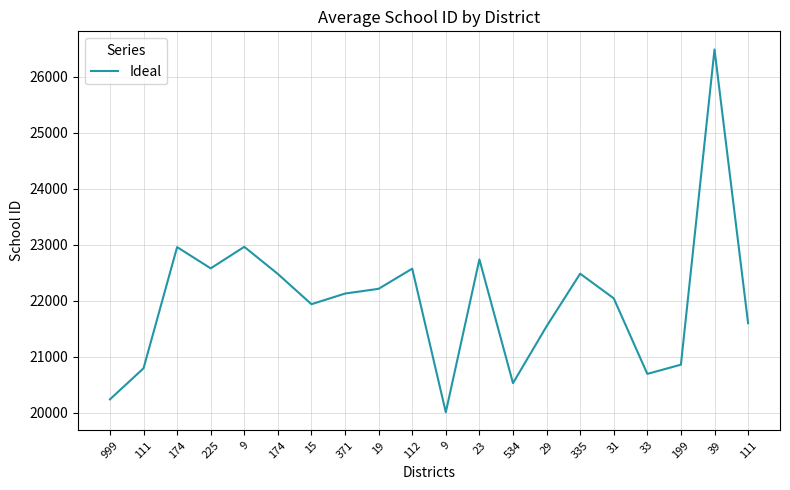

What is the change in value from 19 to 39?

+4275